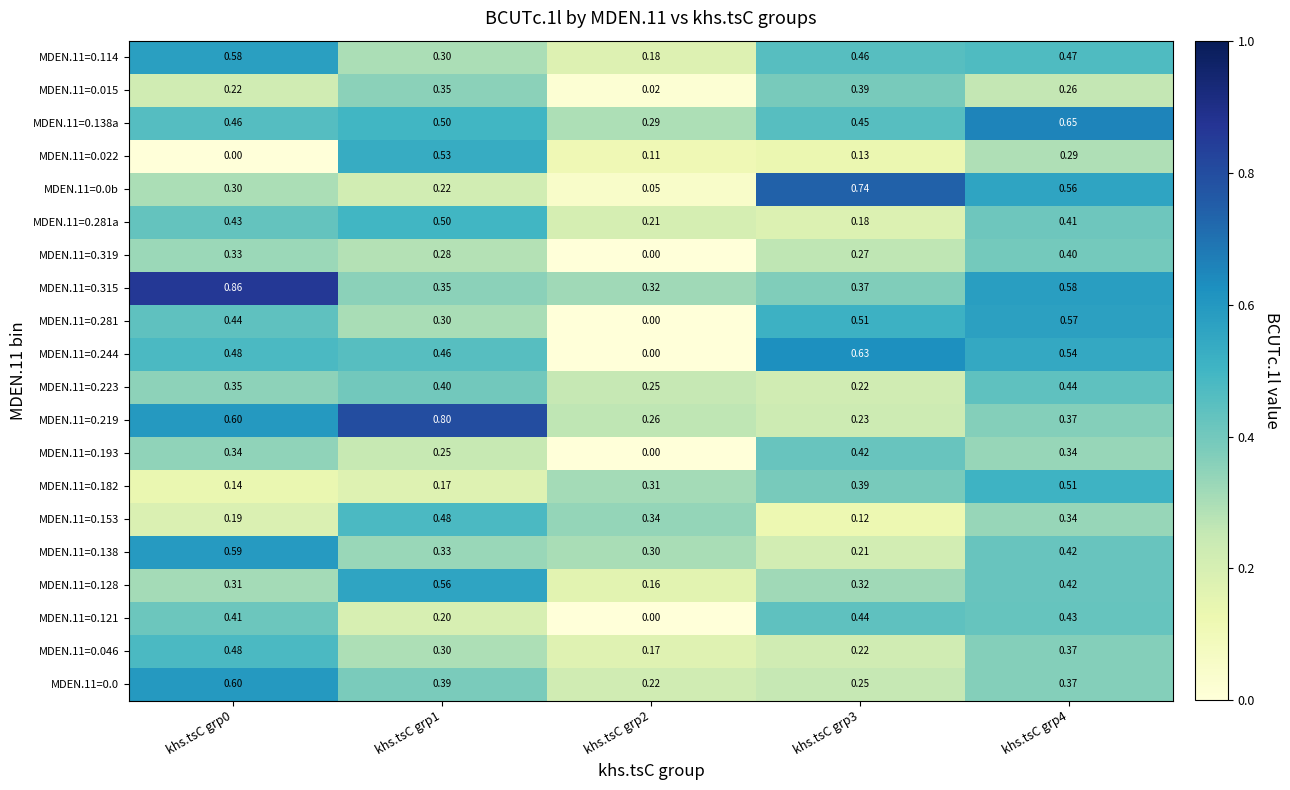

Is the value of MDEN.11=0.138a at khs.tsC grp1 greater than the value of MDEN.11=0.128 at khs.tsC grp2?

Yes